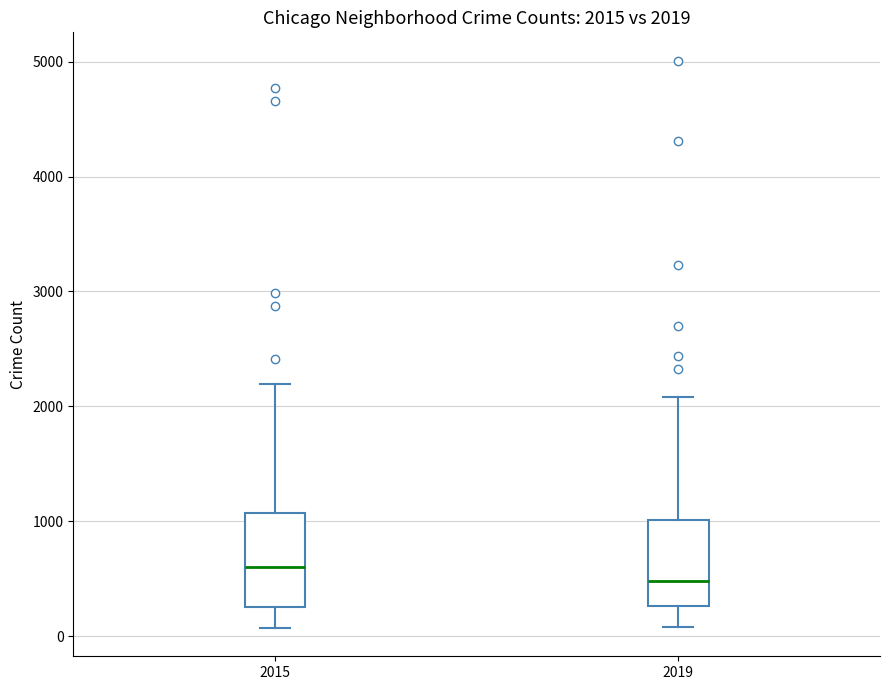

Which box's median line is the lowest?

2019